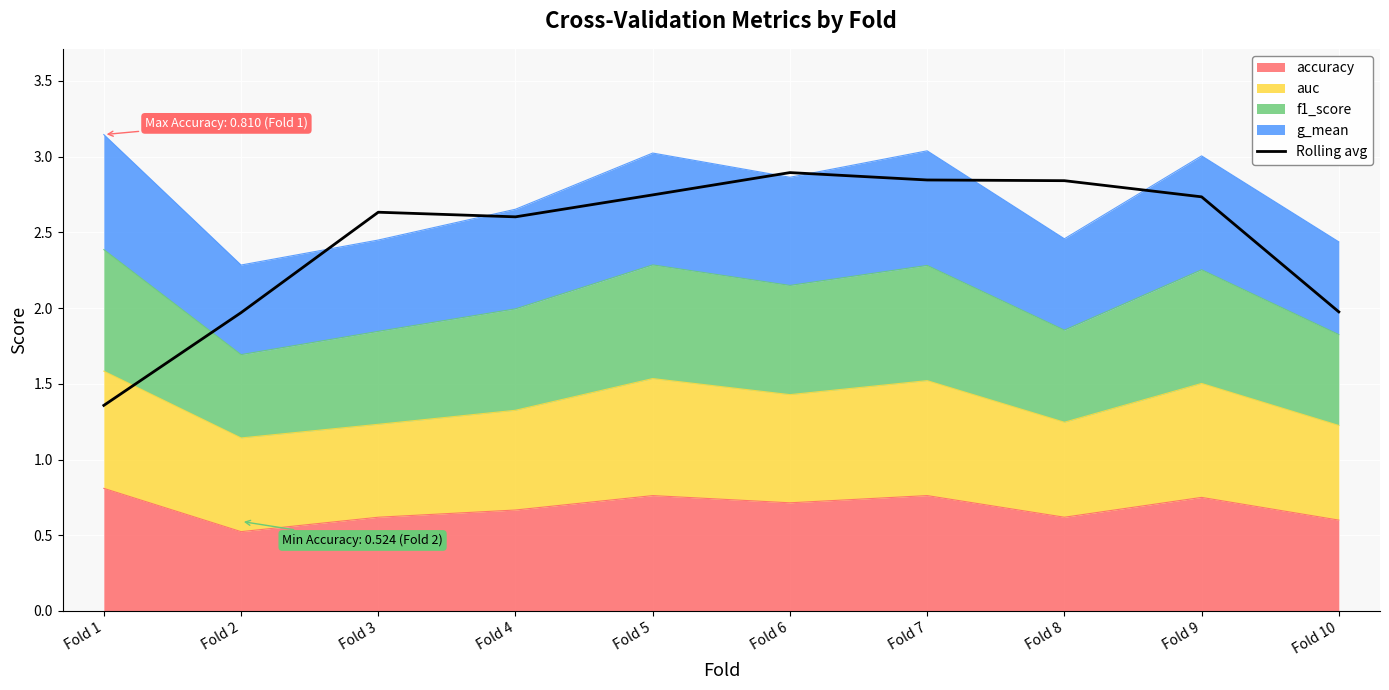

List the labels in order of value, largest first.

Fold 6, Fold 7, Fold 8, Fold 5, Fold 9, Fold 3, Fold 4, Fold 10, Fold 2, Fold 1